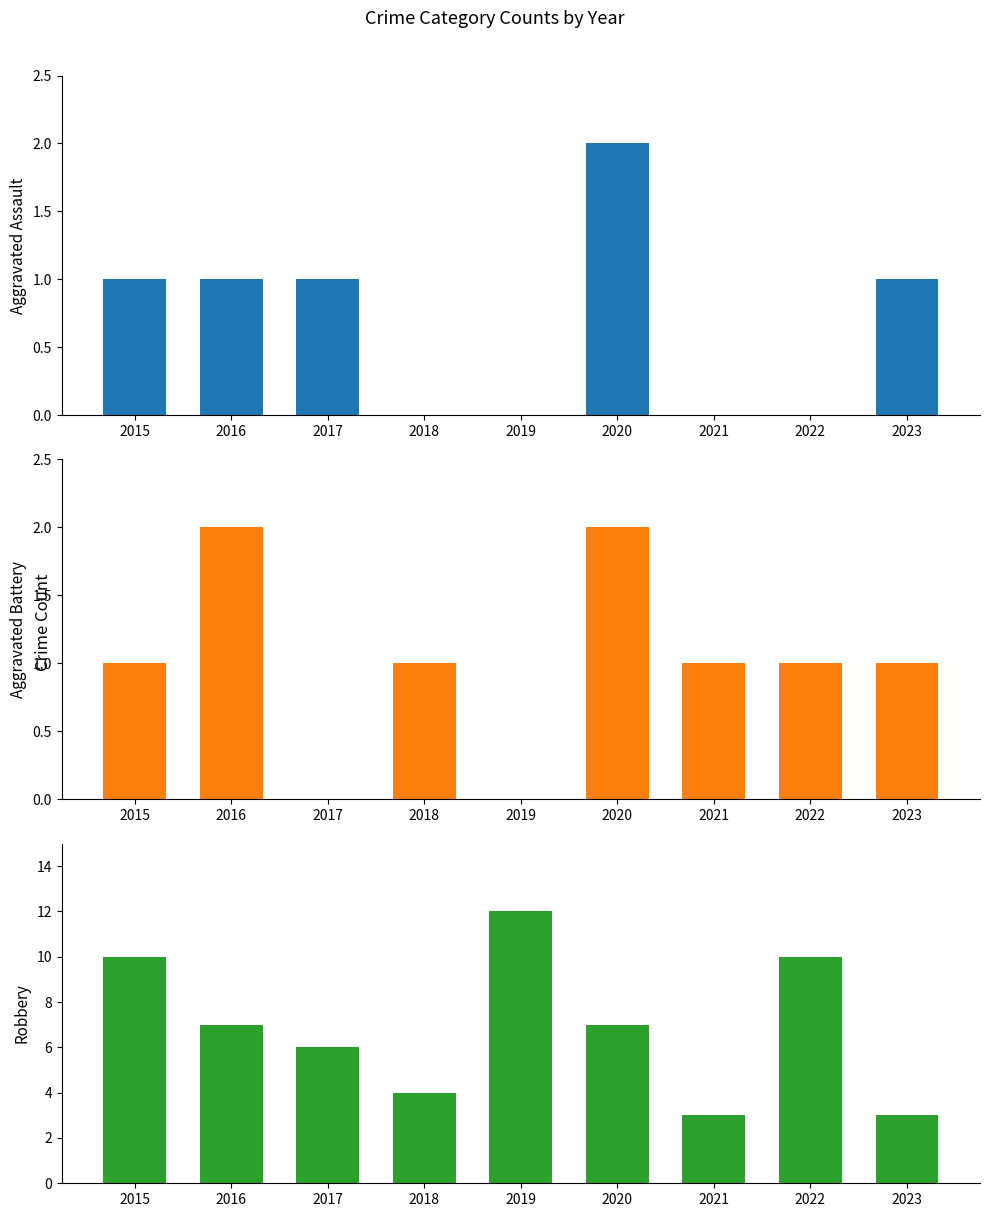

Count the number of categories in the chart.

9